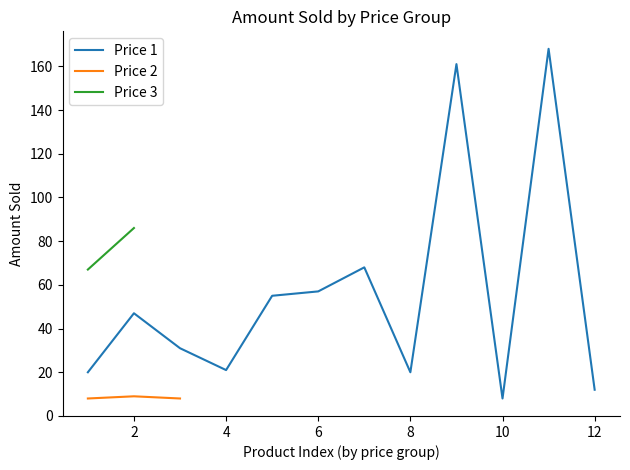

True or false: Price 1 has a value of 14 at 8.

False